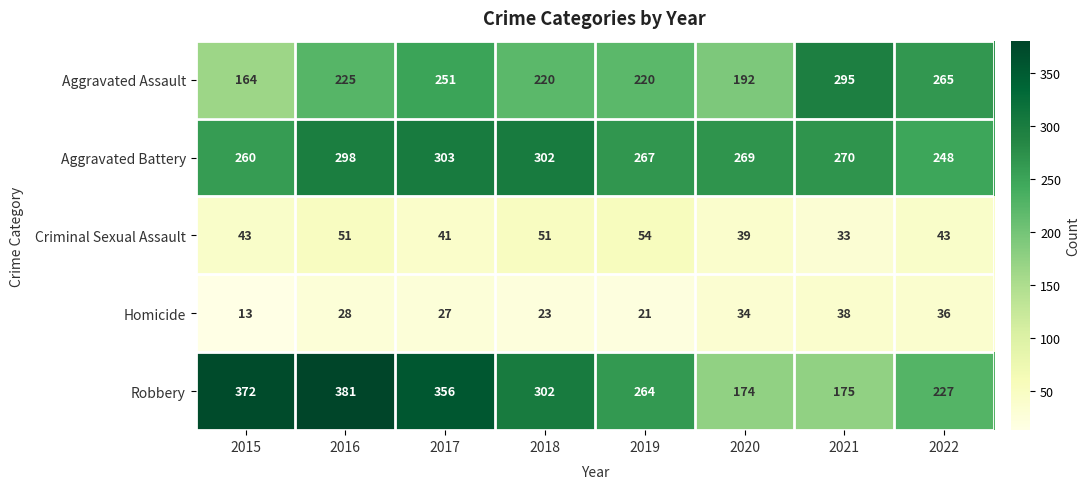

At which label does Aggravated Battery first exceed 270?

2016